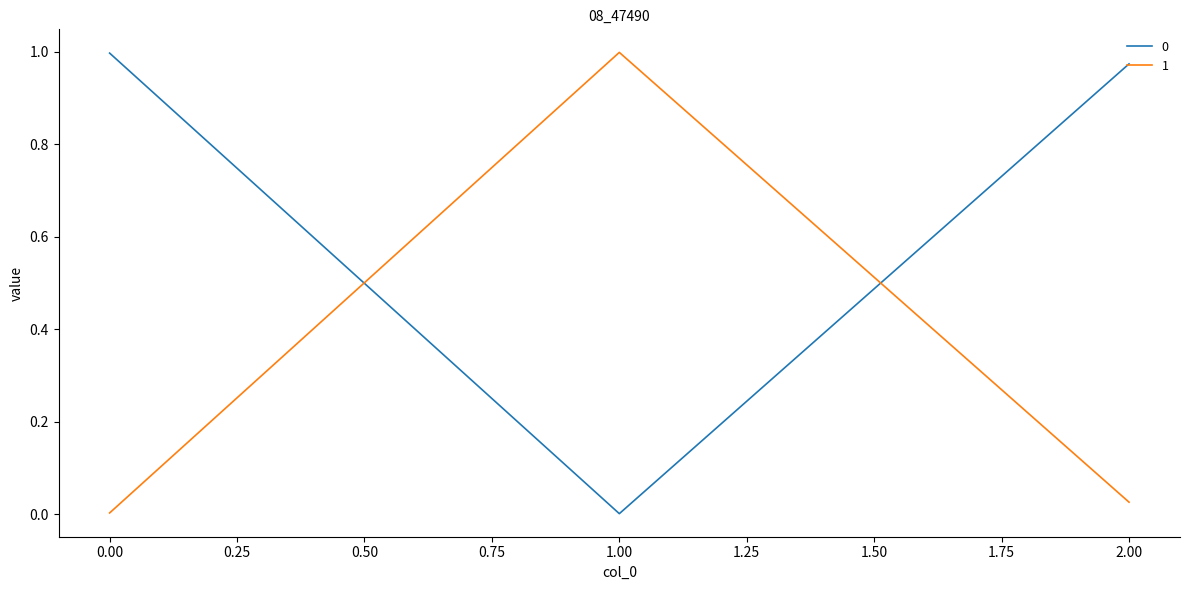

The value of 1 at 1.00 is 1.5. True or false?

False